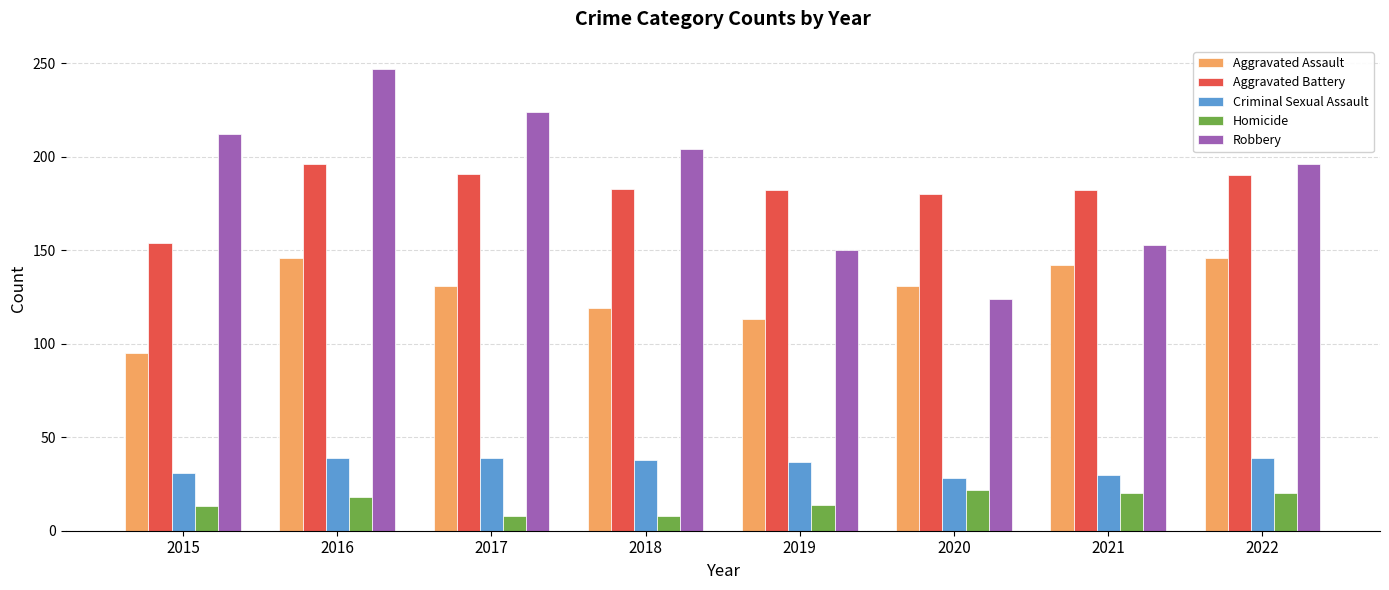

Which series has the largest range (max minus min)?

Robbery